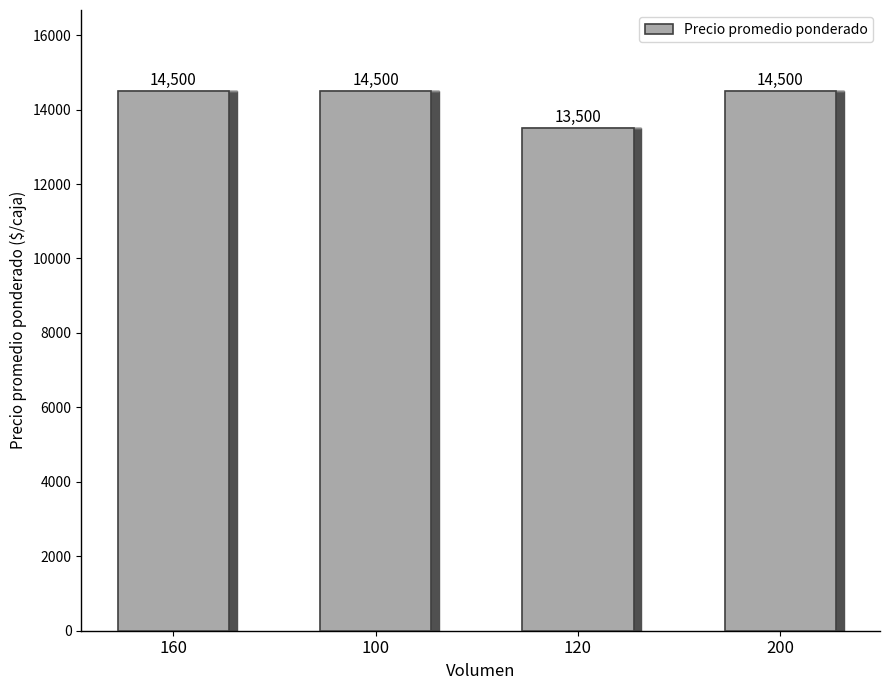

What is the label of the 4th bar from the left?

200